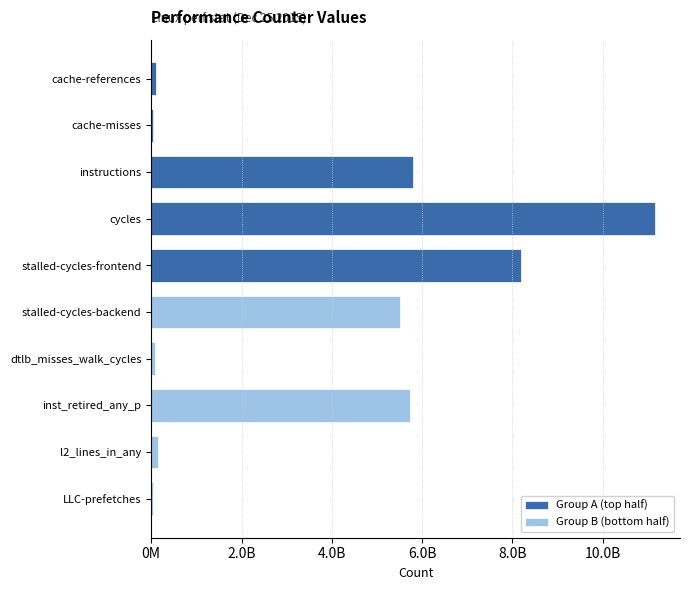

What is the sum of the Group B (bottom half) values at l2_lines_in_any and dtlb_misses_walk_cycles?

224309431